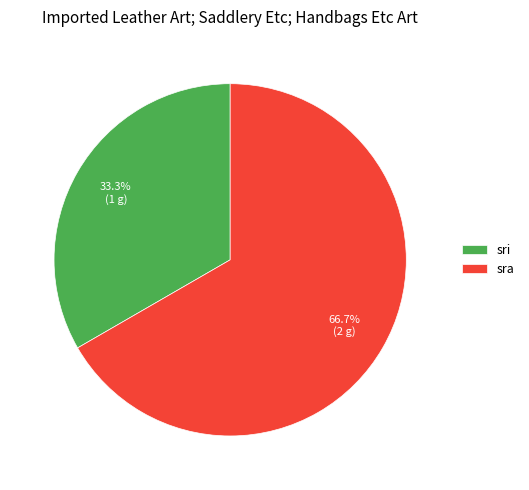

Combined, do sra and sri account for over 50%?

Yes